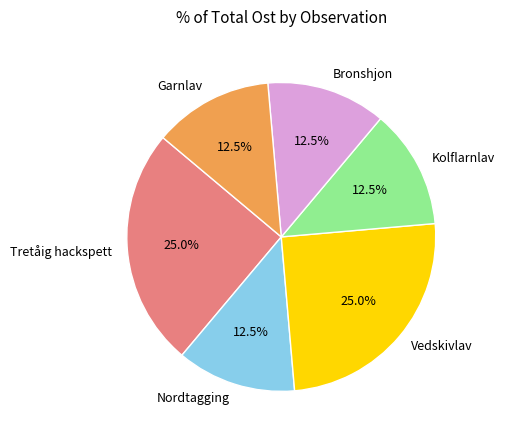

Combined, do Vedskivlav and Nordtagging account for over 50%?

No